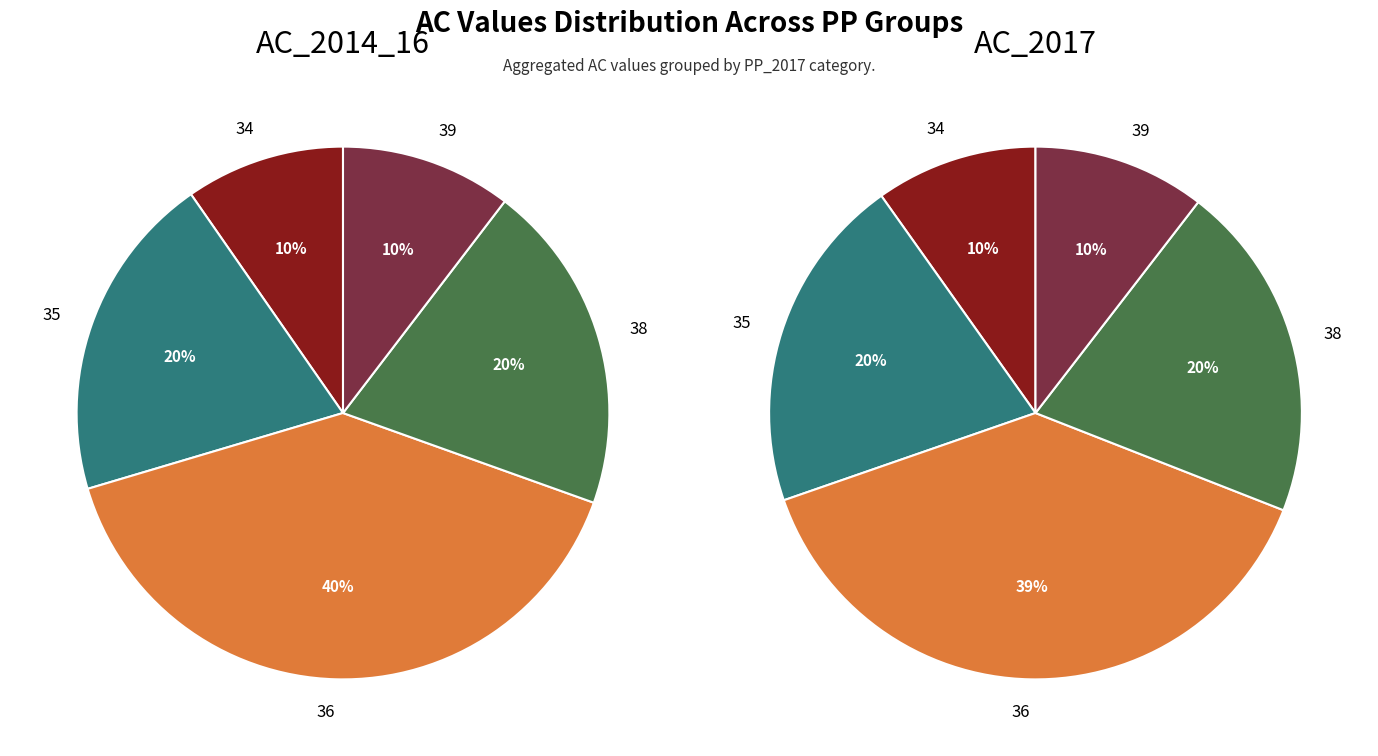

How much of the chart is everything except 39?

89.6%